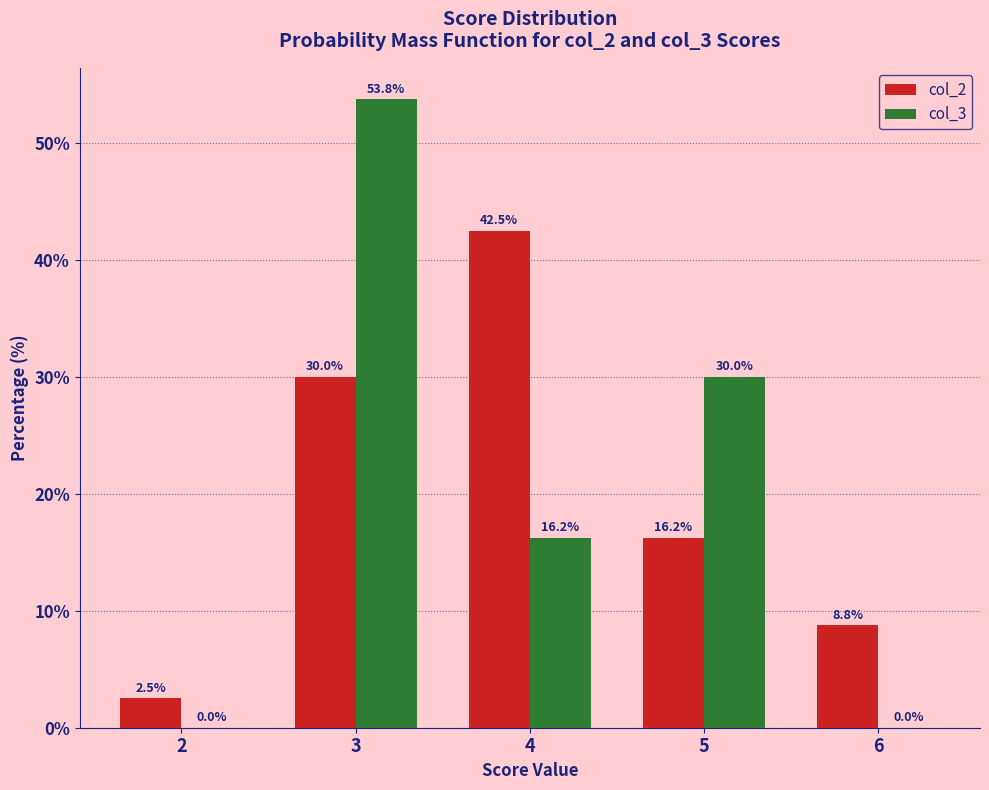

Are the bars horizontal?

No